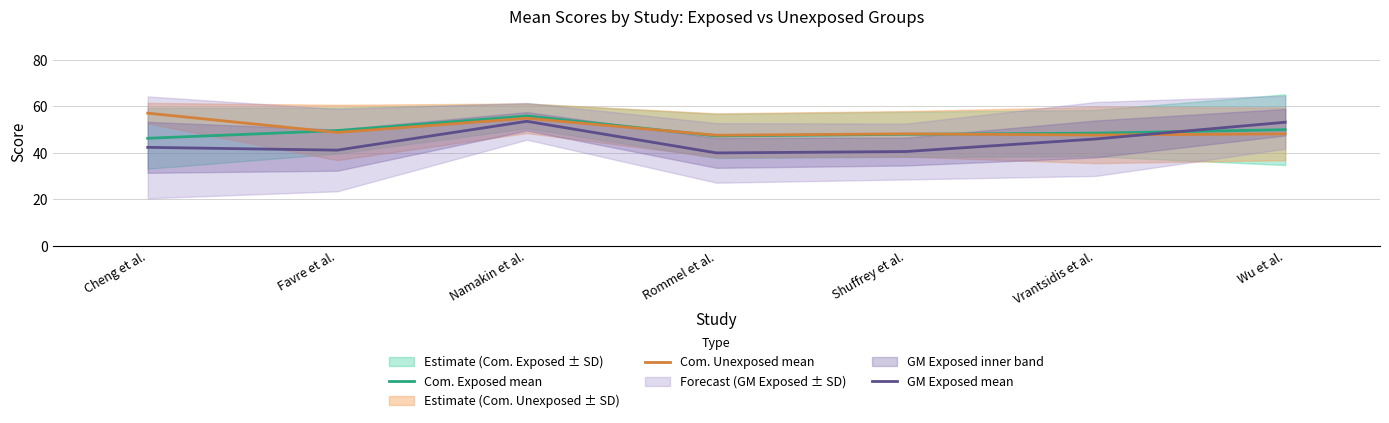

How many lines are shown in the chart?

3